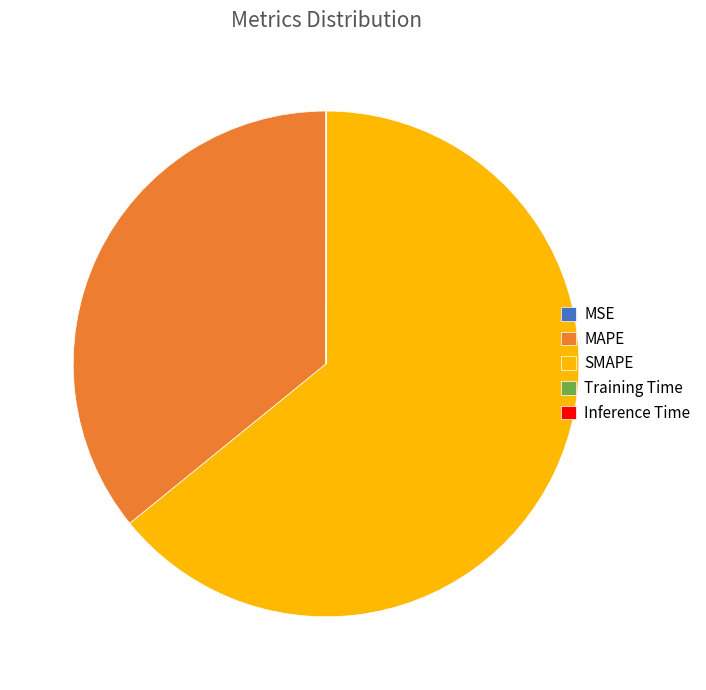

Do SMAPE and MAPE together represent more than half of the pie?

Yes